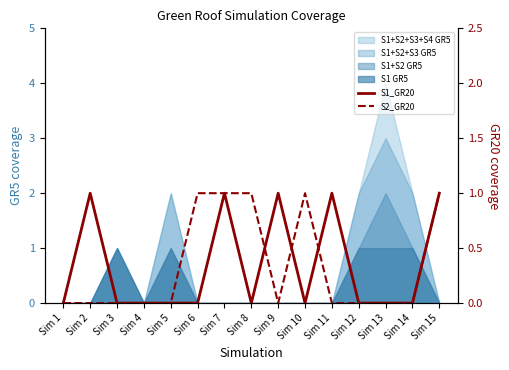

How many values in the S2_GR20 series exceed 0?

5